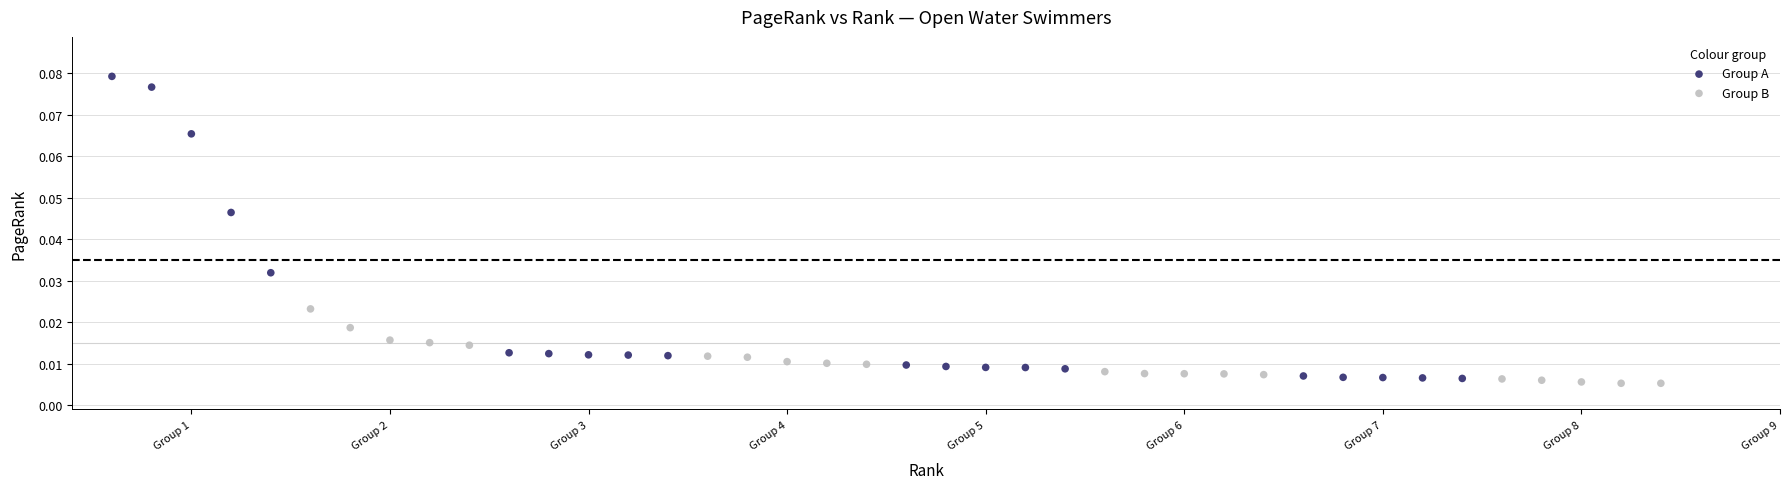

Which series has the widest spread of Y values?

Group A